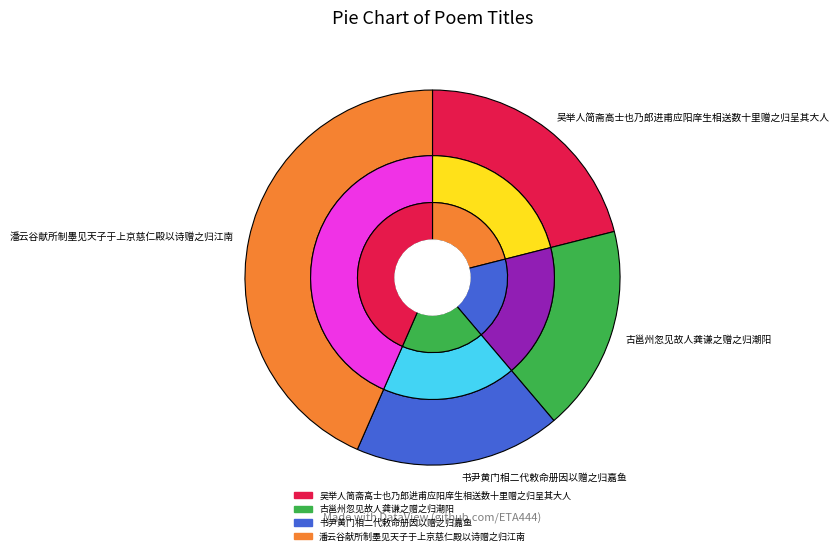

Which has a higher value, 吴举人简斋高士也乃郎进甫应阳庠生相送数十里赠之归呈其大人 or 潘云谷献所制墨见天子于上京慈仁殿以诗赠之归江南?

潘云谷献所制墨见天子于上京慈仁殿以诗赠之归江南